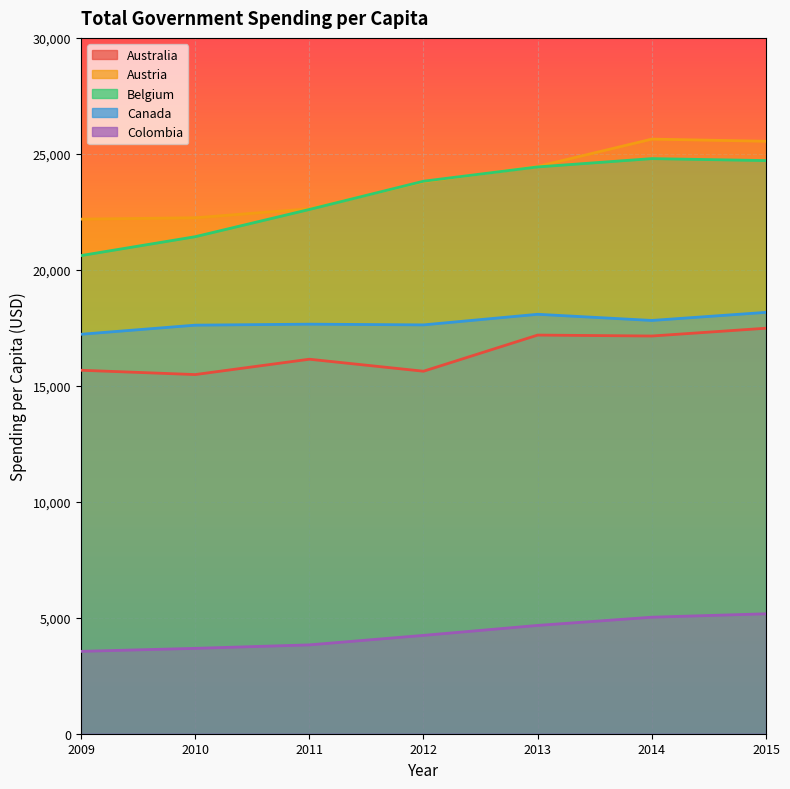

The Belgium series shows 23820.5 at 2012. True or false?

True